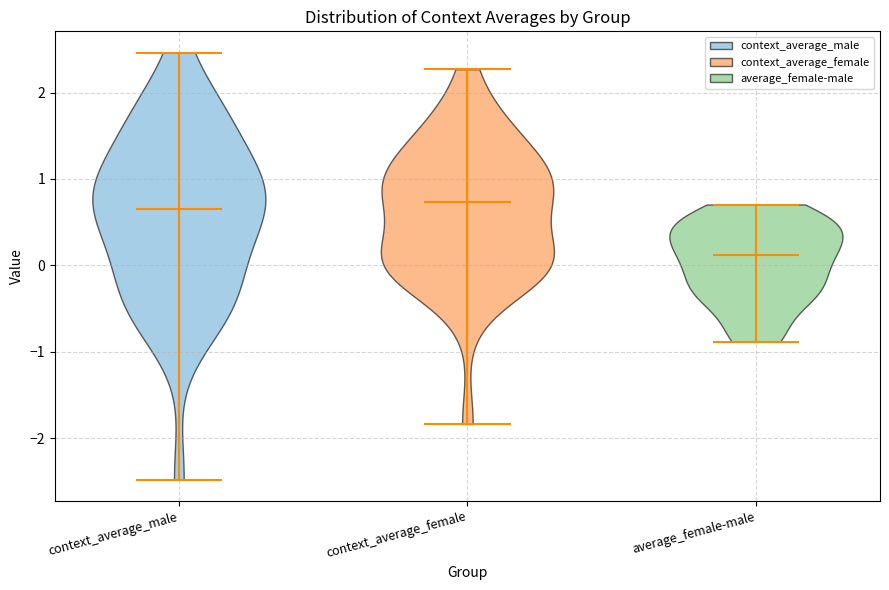

Reading left to right, read every violin against the y-axis: where its median line is, and the lowest and highest points it reaches. The values are not printed on the chart, so give them approximately, as read against the axis.

context_average_male: median line 0.7, lowest point -2.5, highest point 2.5
context_average_female: median line 0.7, lowest point -1.8, highest point 2.3
average_female-male: median line 0.1, lowest point -0.9, highest point 0.7